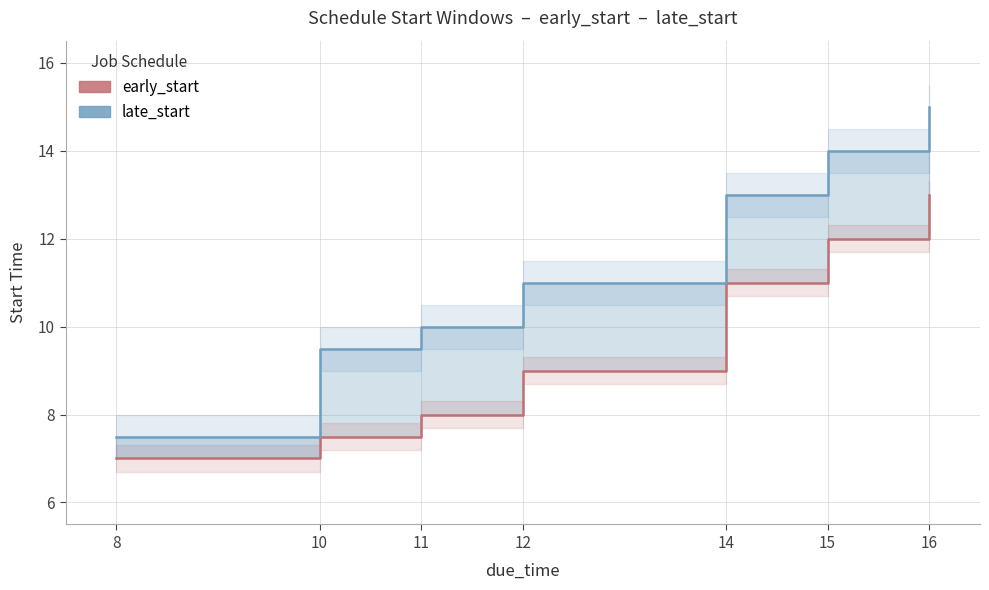

True or false: early_start and late_start intersect in this chart.

False